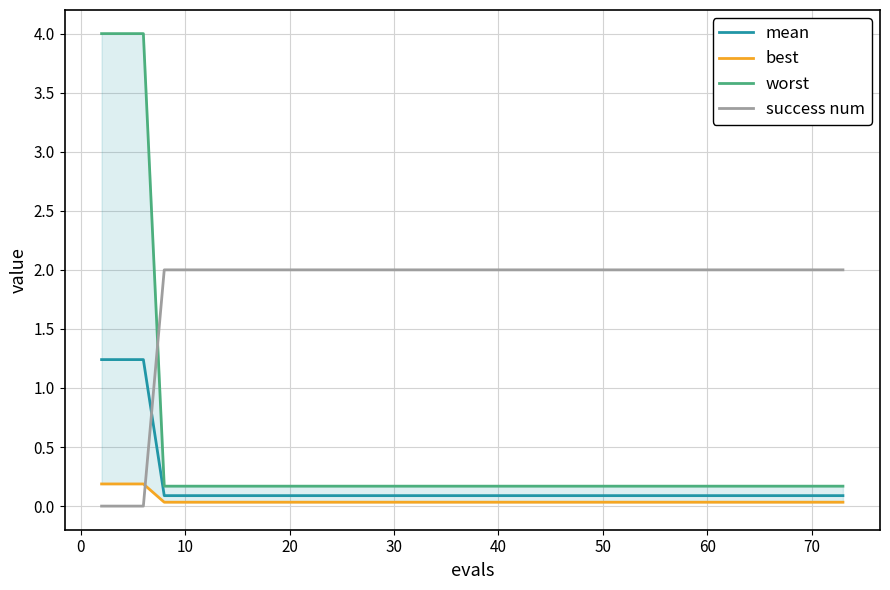

What is the maximum value for mean?

1.2